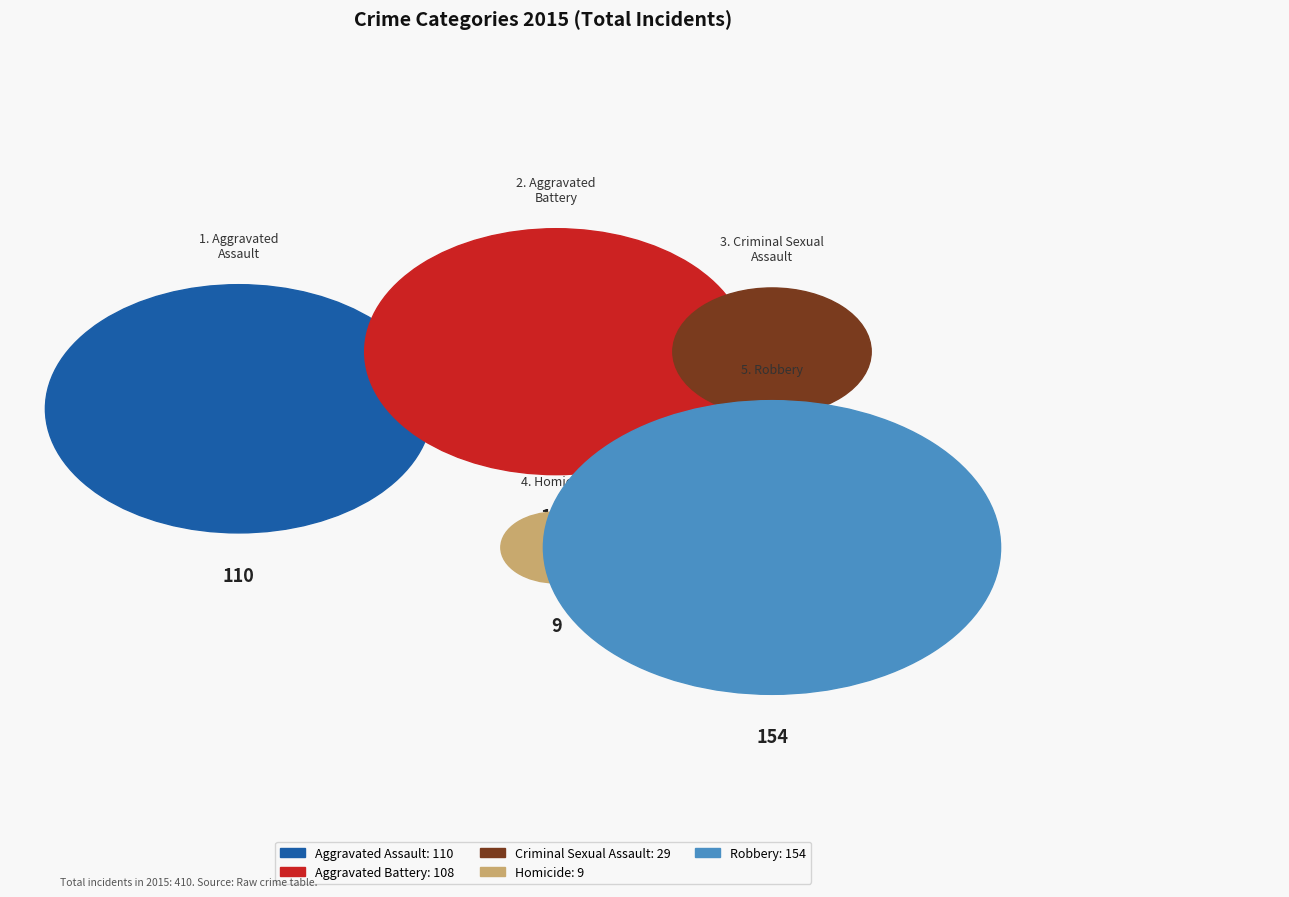

To the nearest percent, what portion does Homicide represent?

2%